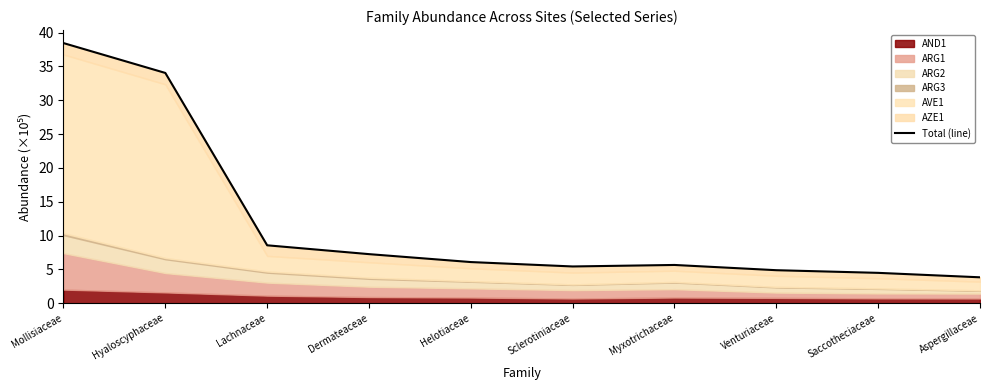

True or false: the data shows 1.9 at Saccotheciaceae.

False